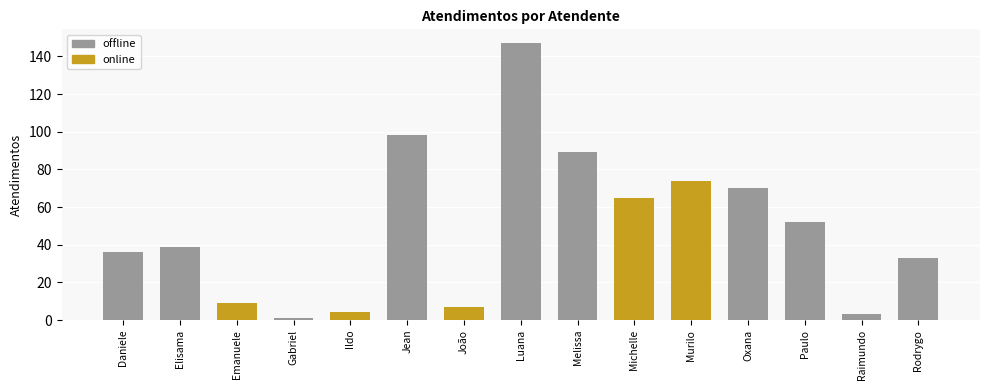

Which has a higher value, Luana or João?

Luana